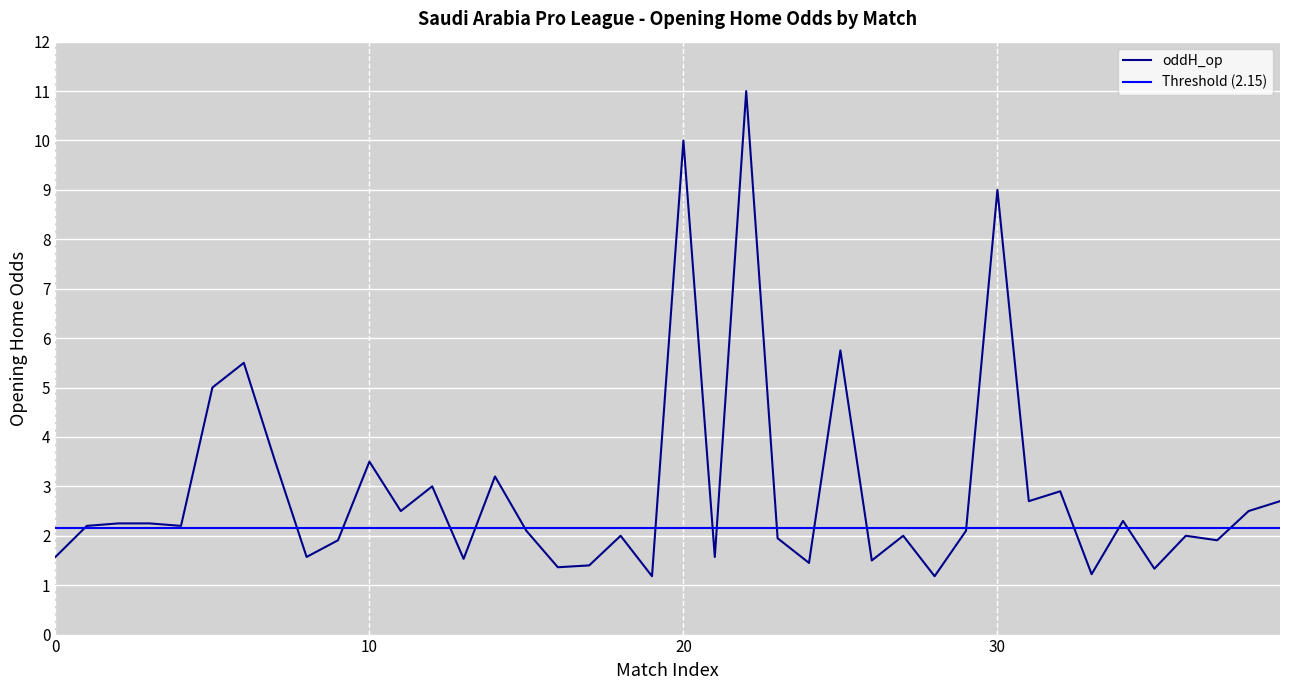

Approximately how many times larger is the value at 36 compared to 18?

1.0